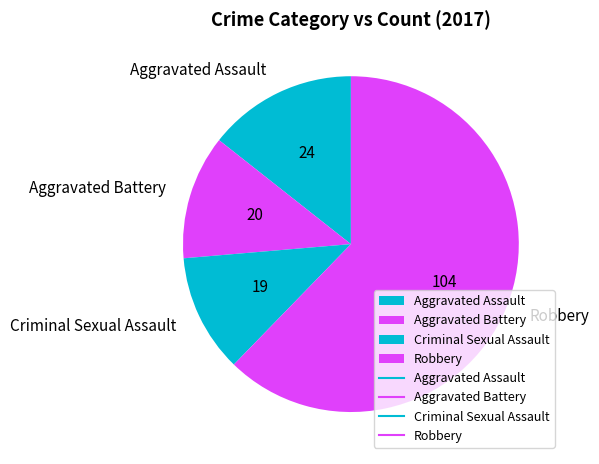

Rank the categories by value from highest to lowest.

Robbery, Aggravated Assault, Aggravated Battery, Criminal Sexual Assault